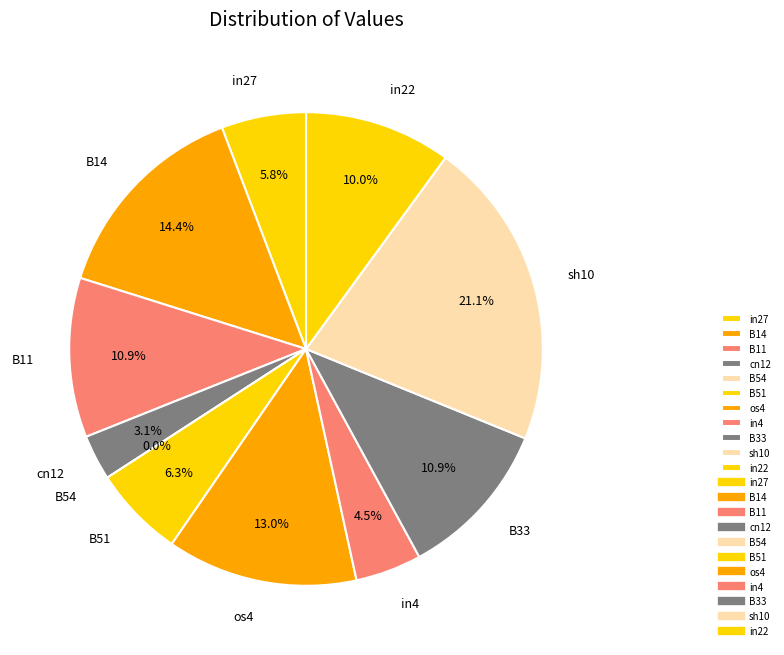

Count the number of slices in the pie.

11